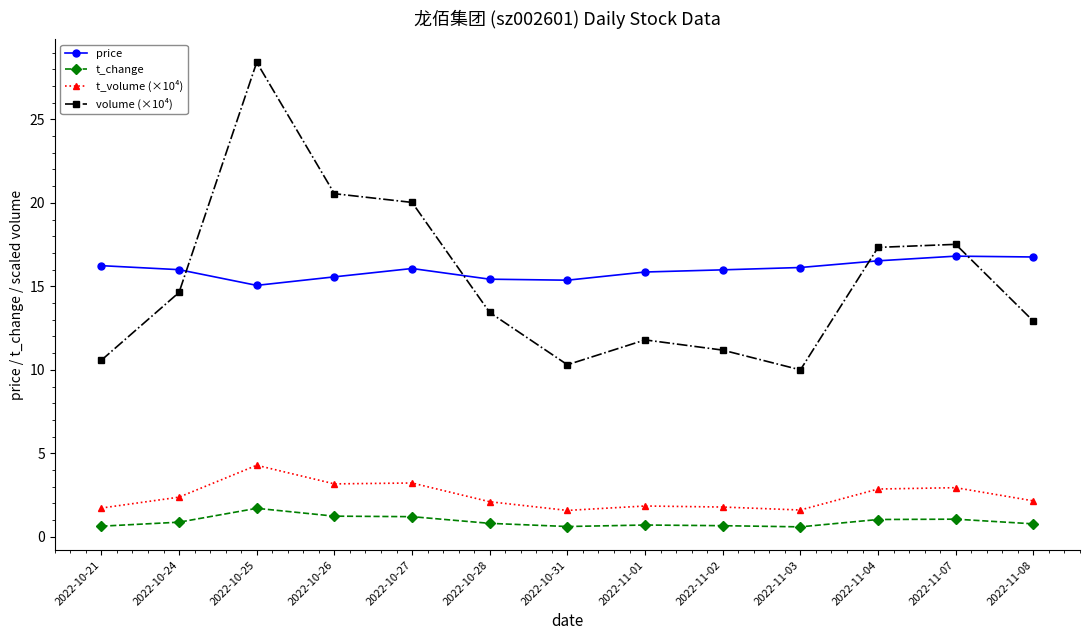

What is the spread (max minus min) of values at 2022-11-07?

16.5